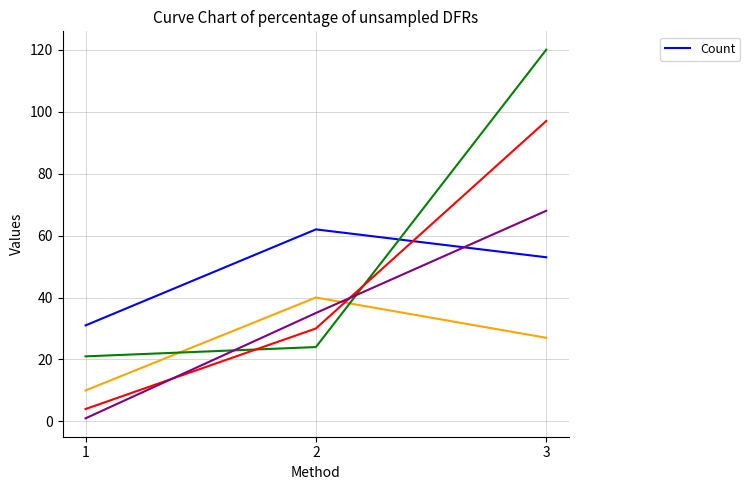

Which has a higher value, 2 or 3?

2